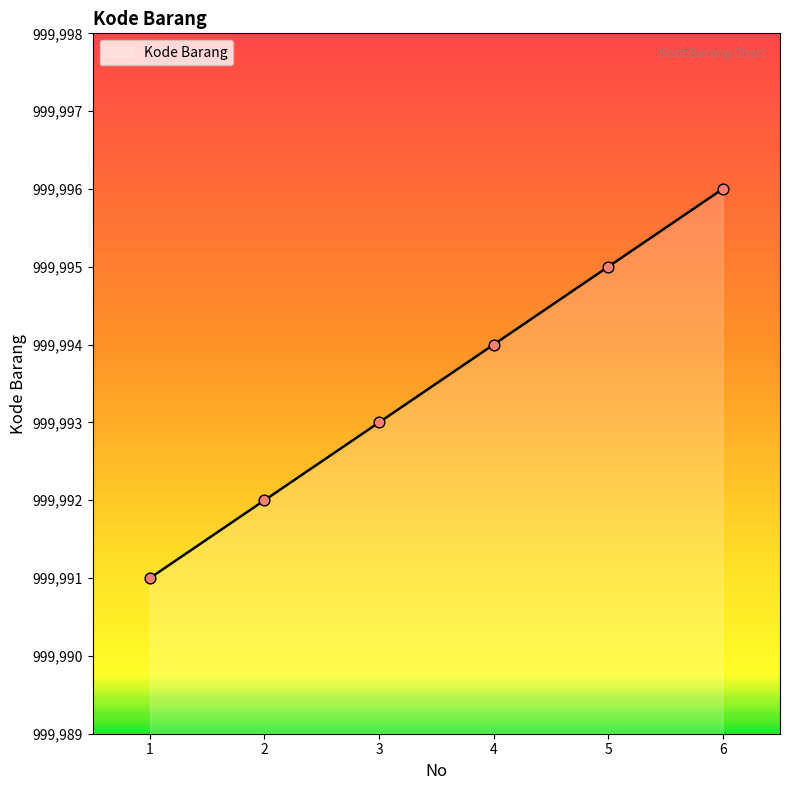

Between 4 and 1, which is larger?

4